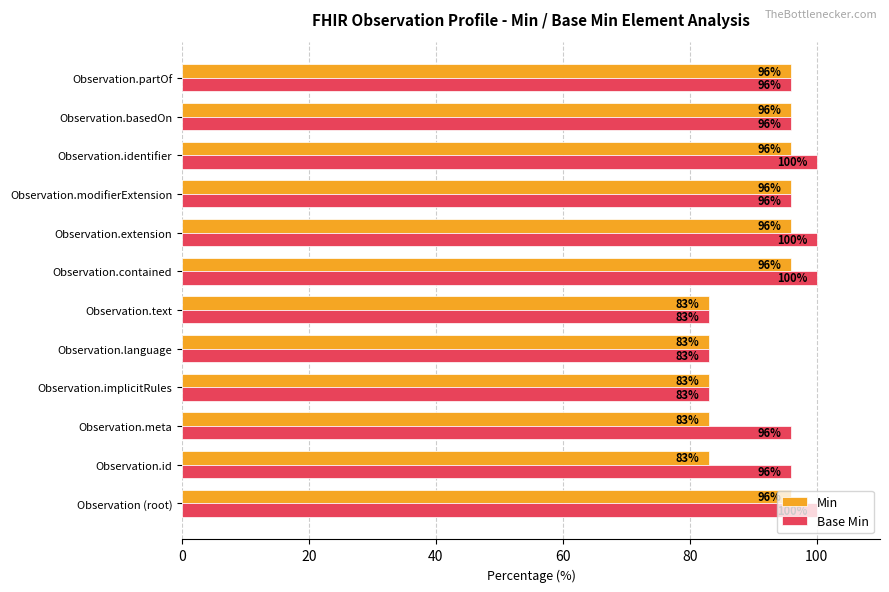

What is the sum of all Base Min values?

1129